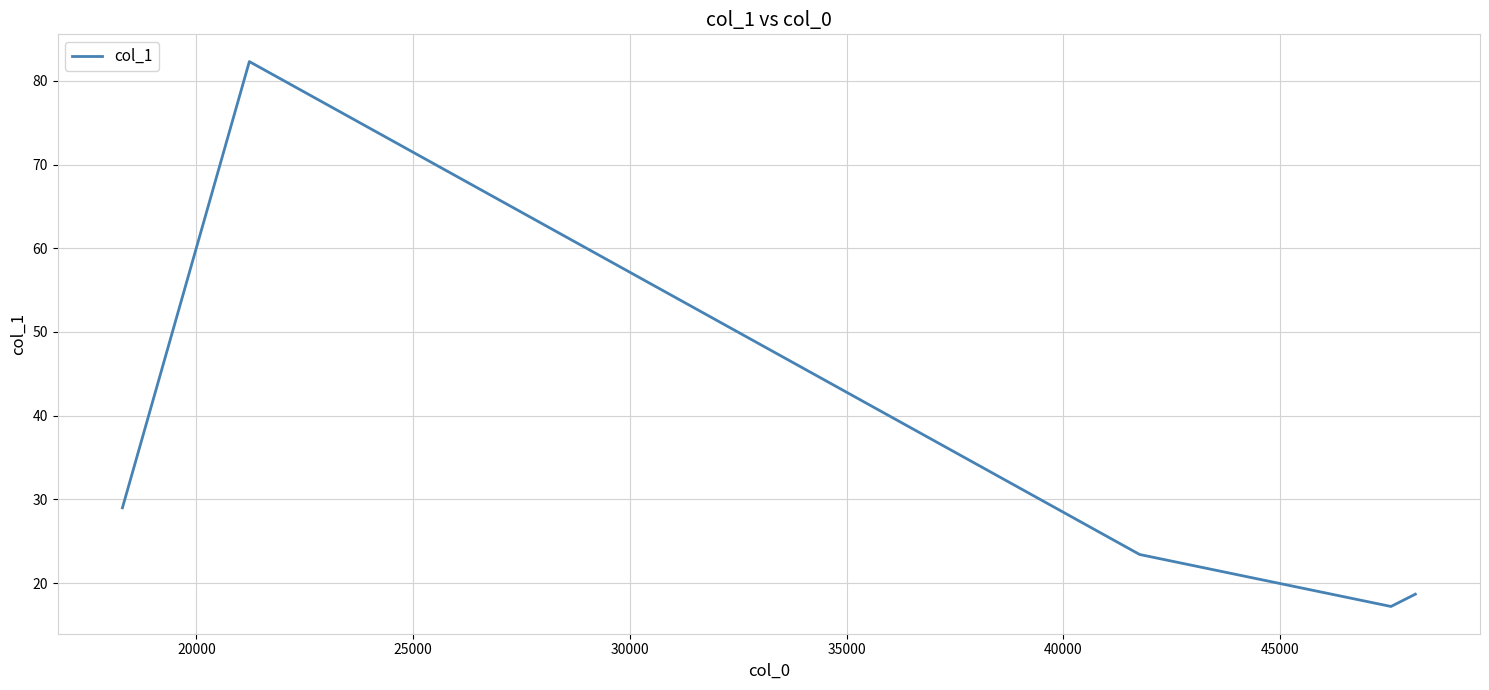

How many lines are shown in the chart?

1